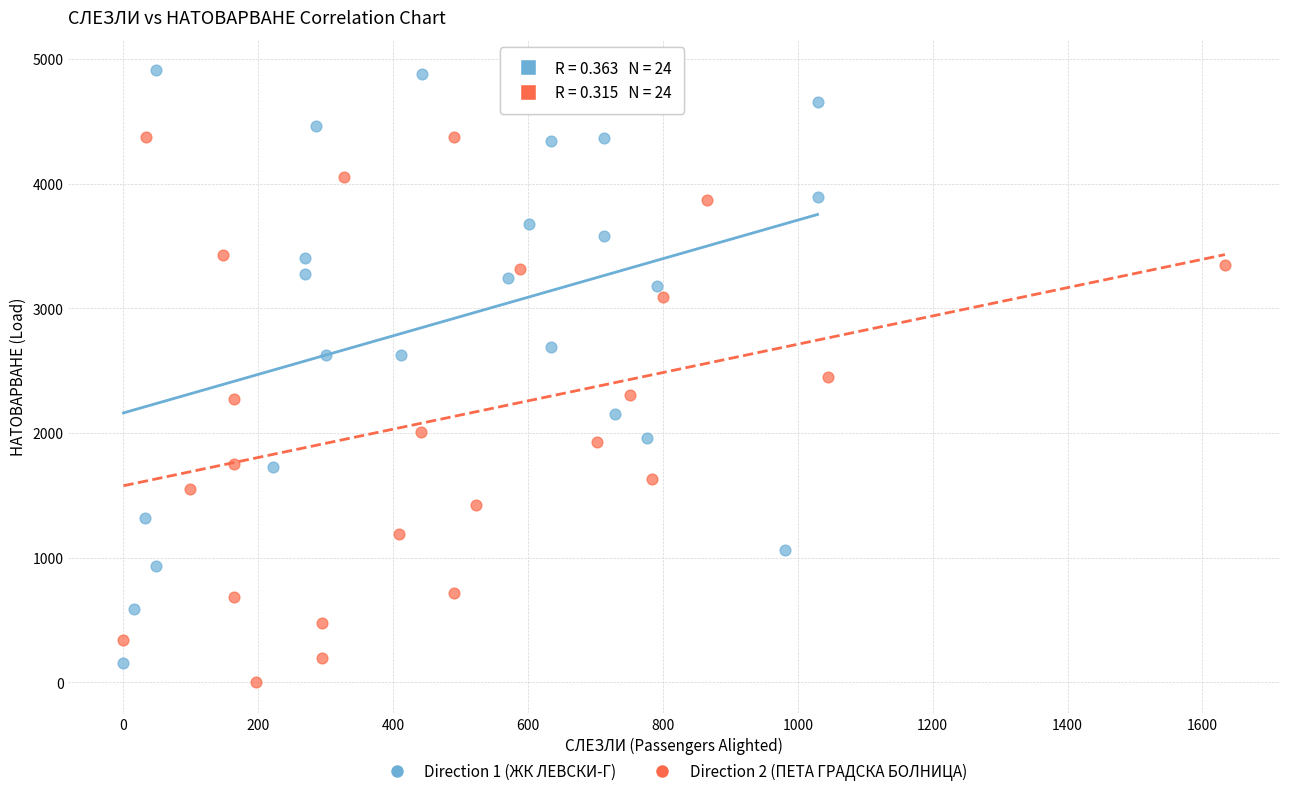

Which series has the widest spread of Y values?

Direction 1 (ЖК ЛЕВСКИ-Г)